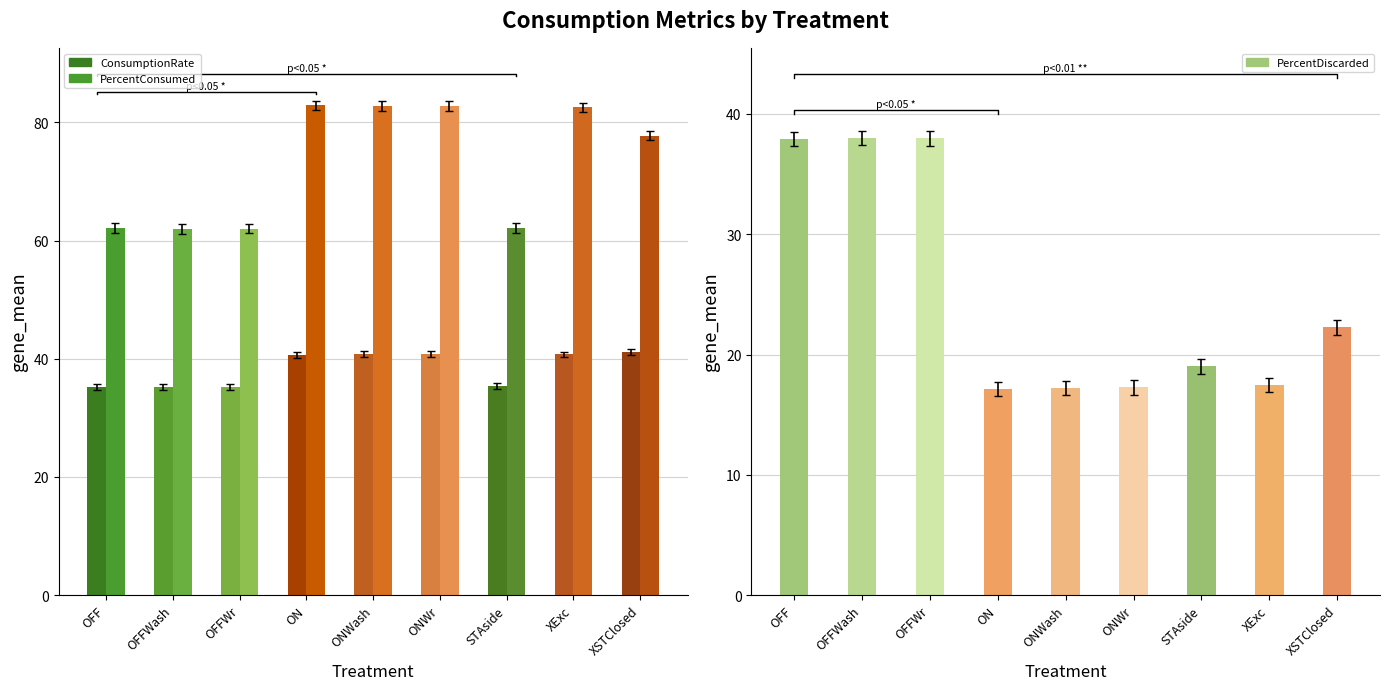

What is the highest value of the PercentConsumed series?

82.9